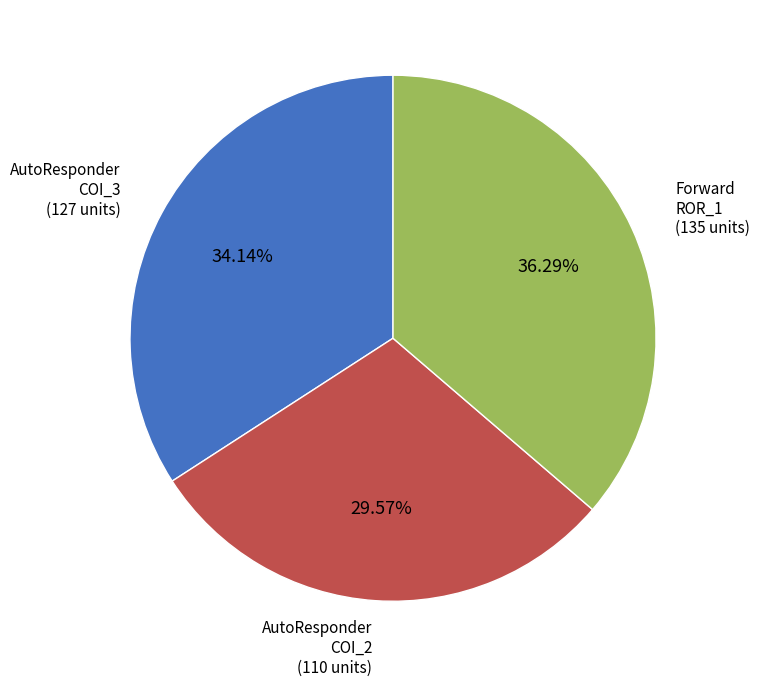

Does any single category account for the majority?

No